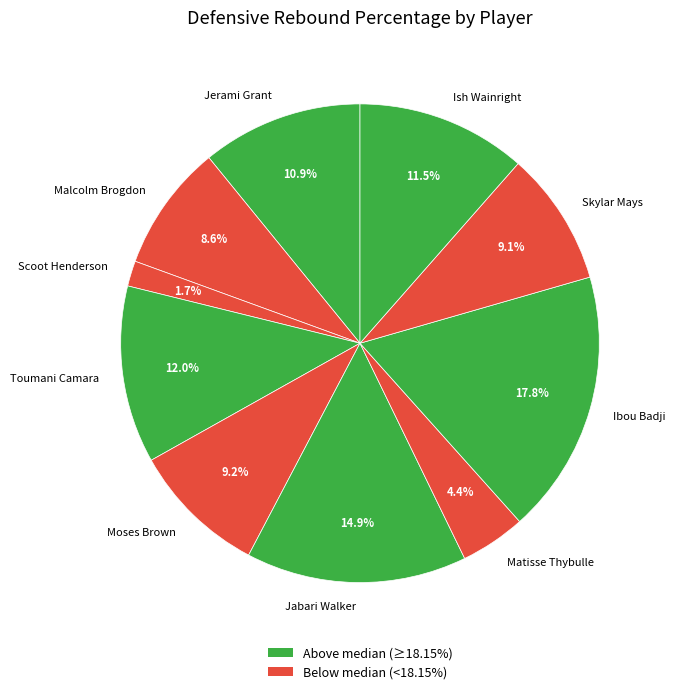

To the nearest percent, what is the average slice percentage?

10%